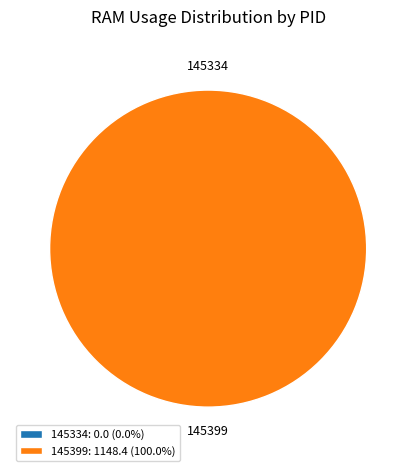

To the nearest percent, what is the combined percentage of 145399 and 145334?

100%